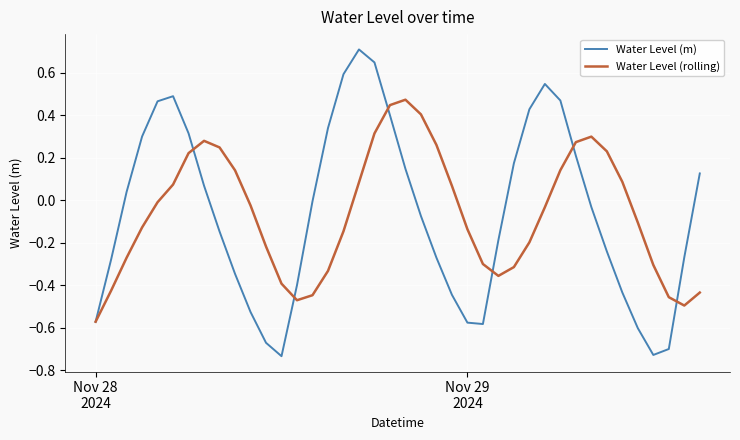

List the series in order of their peak value, highest first.

Water Level (m), Water Level (rolling)